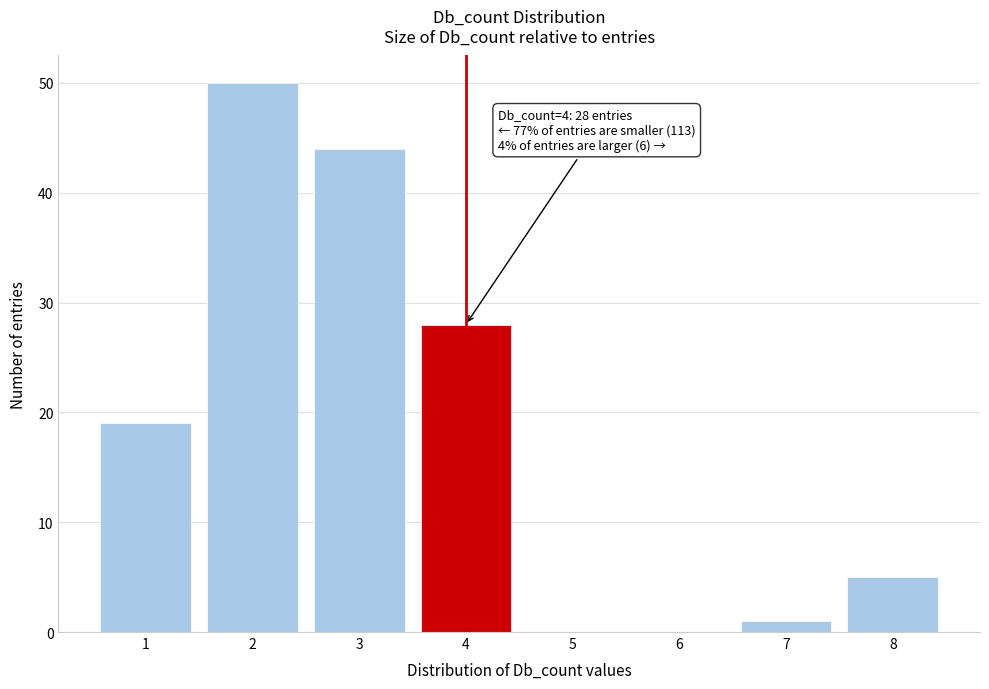

Which range on the x-axis has the tallest bar?

1.5 to 2.5